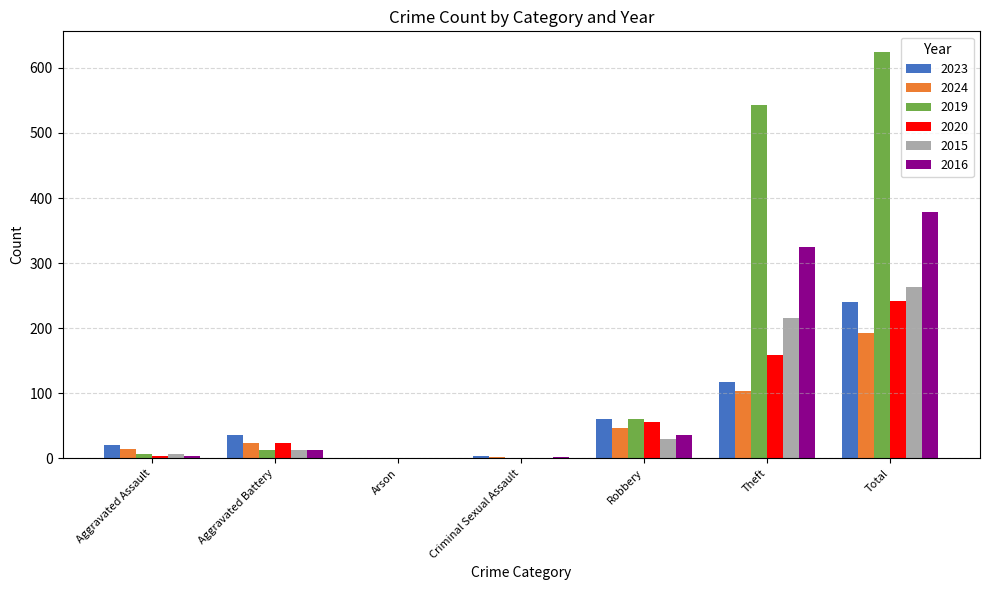

Which category has the highest value in the 2020 series?

Total